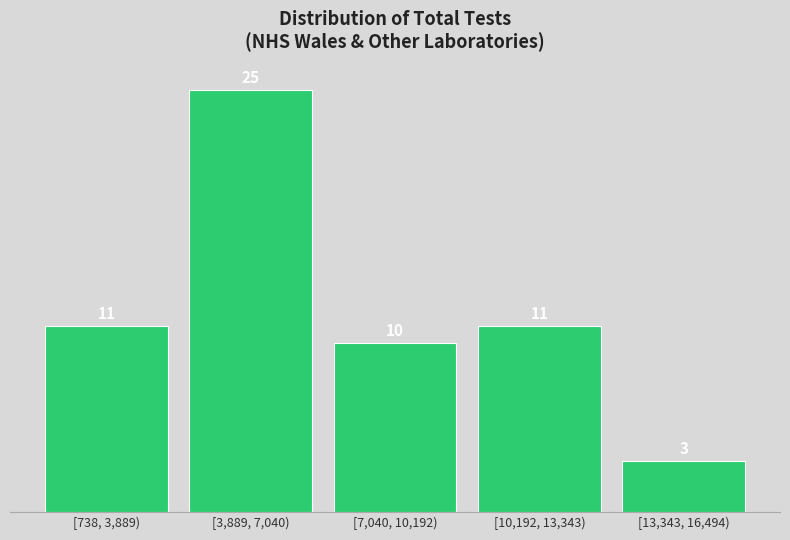

Reading left to right, extract all data points from this chart.

11	25	10	11	3